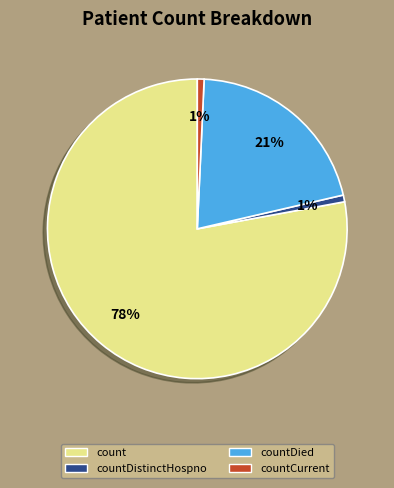

How many slices are in this pie chart?

4